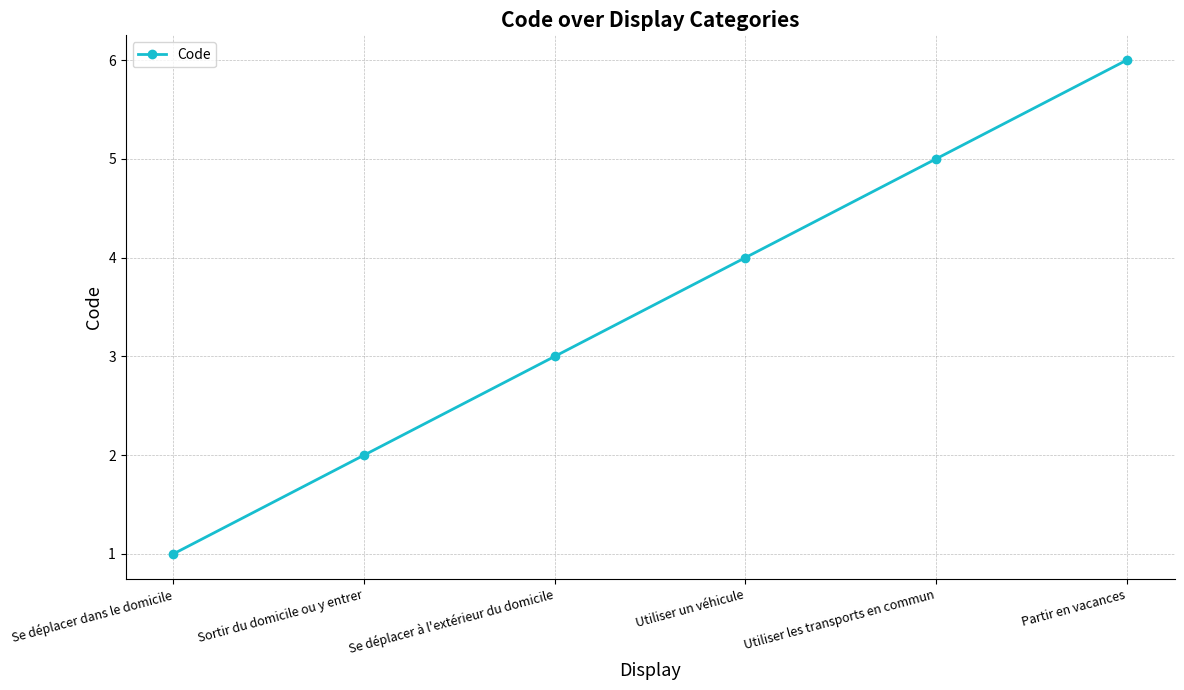

Which label corresponds to the smallest value in the chart?

Se déplacer dans le domicile